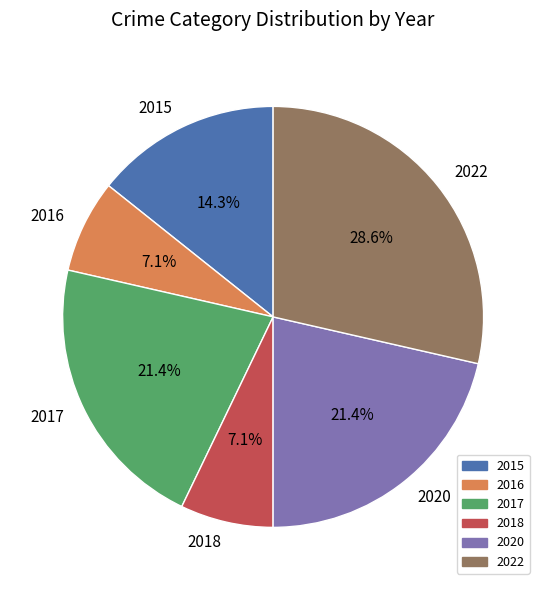

Count the number of slices in the pie.

6